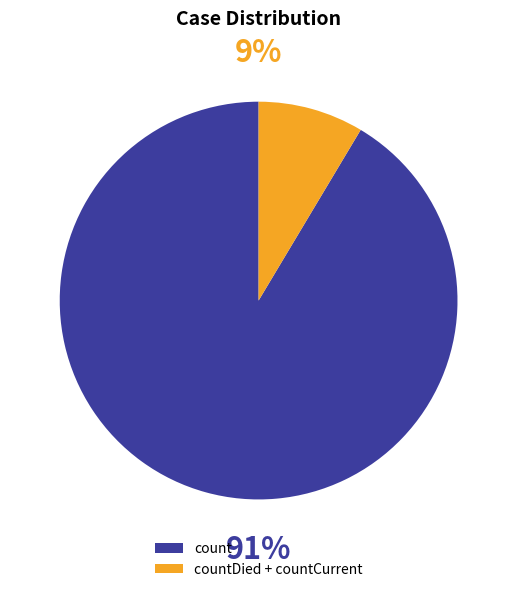

Is there any slice that represents more than half of the pie?

Yes